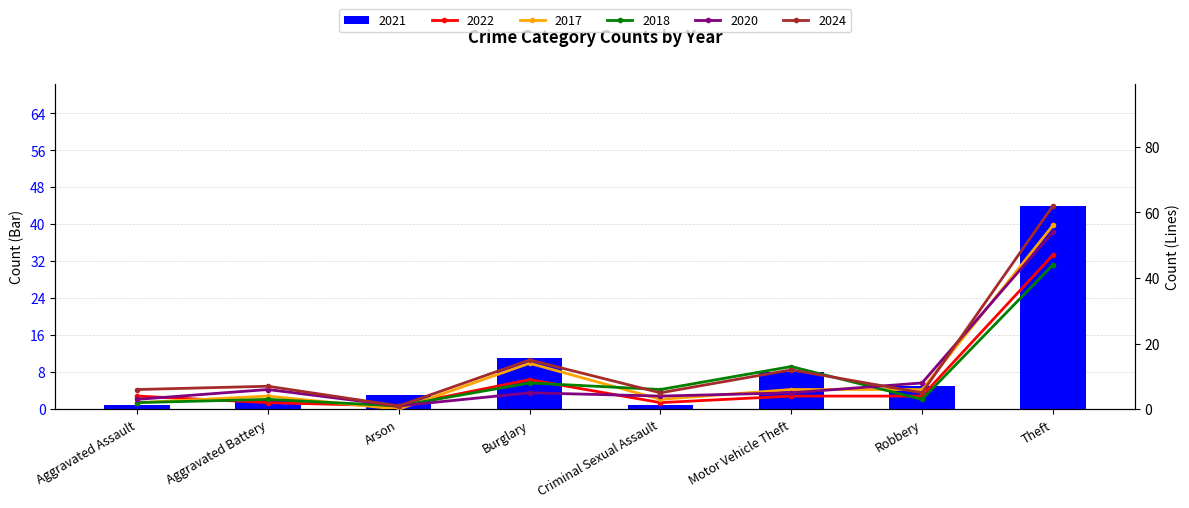

What is the difference between the 2022 values at Theft and Robbery?

43